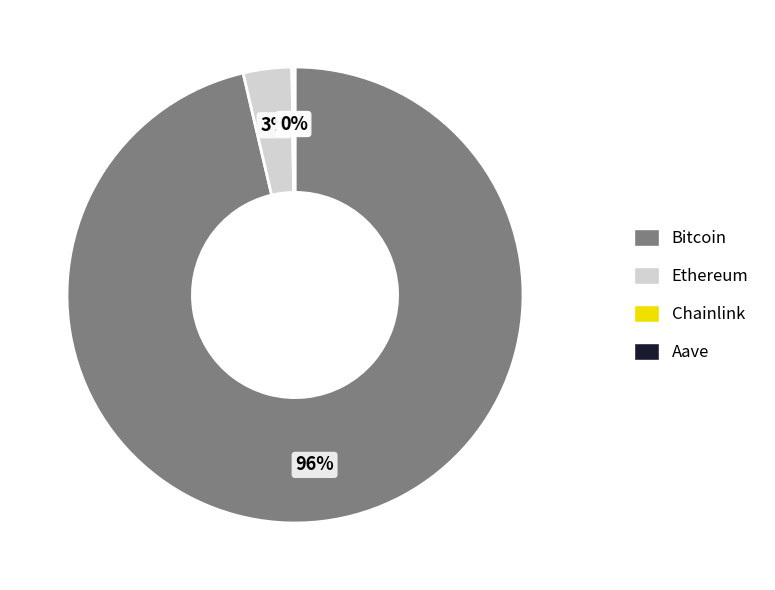

Do Ethereum and Bitcoin together represent more than half of the pie?

Yes